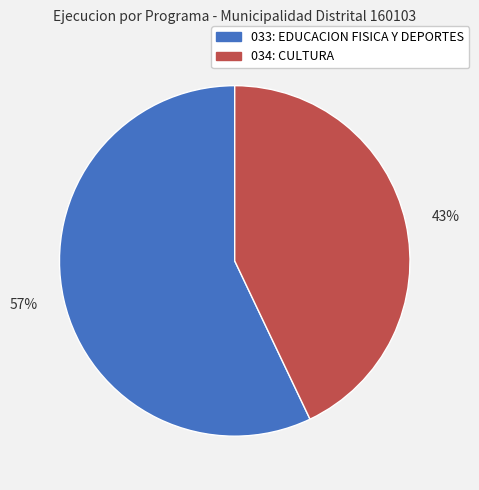

Rank the categories by value from highest to lowest.

033: EDUCACION FISICA Y DEPORTES, 034: CULTURA